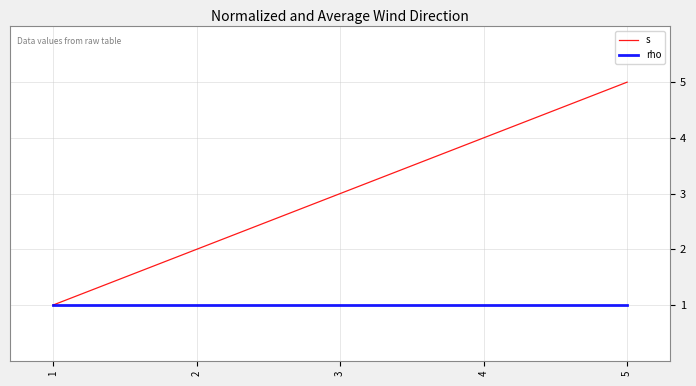

What is the minimum value shown in the chart?

1